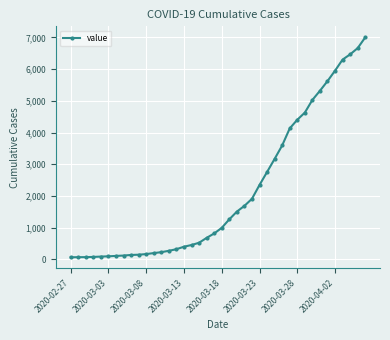

What is the maximum value shown in the chart?

7003